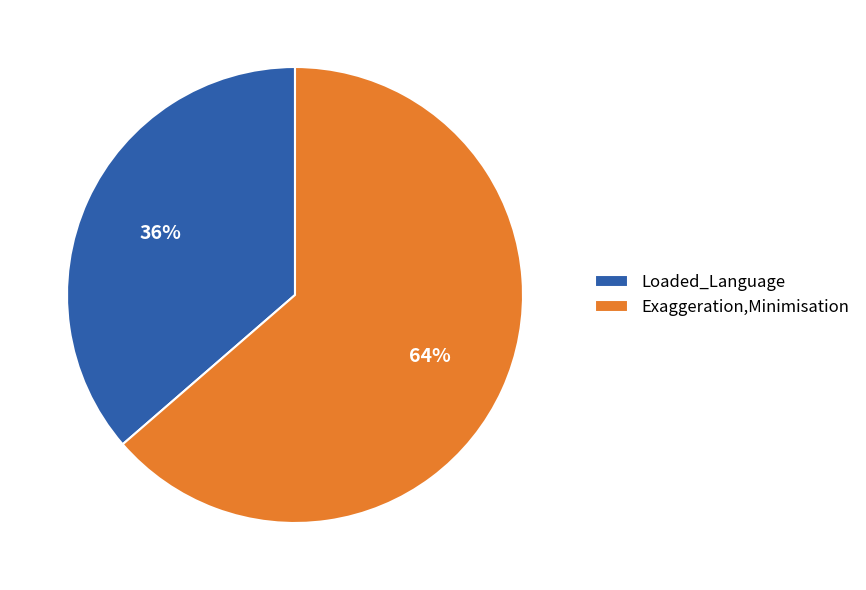

To the nearest percent, what percentage of the pie is Exaggeration,Minimisation?

64%